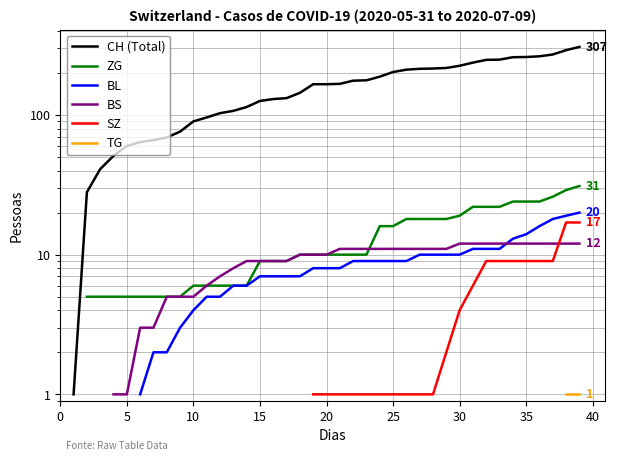

Which series changed the most between 5 and 20?

CH (Total)